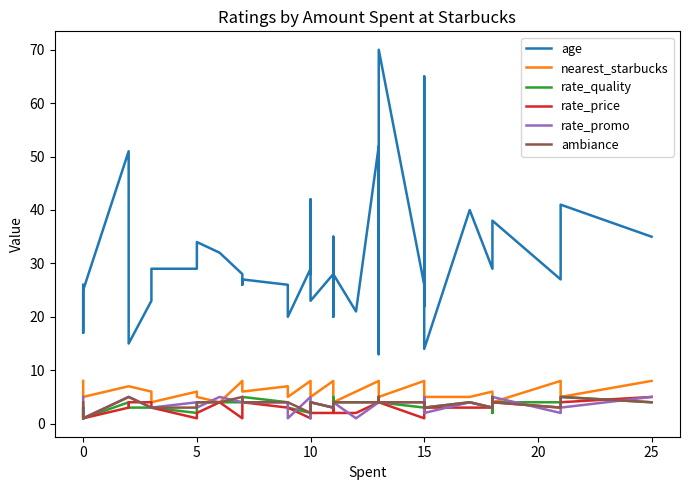

What is the value of the age point at the 26th from the left?

23